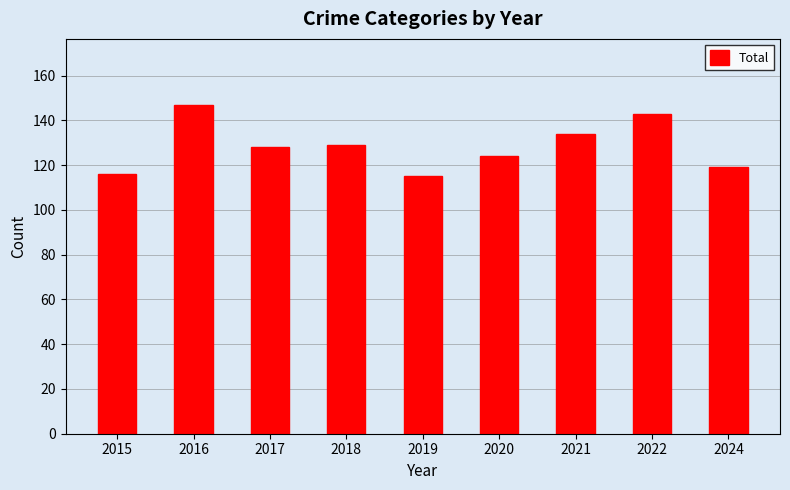

What is the difference between the values at 2022 and 2018?

14